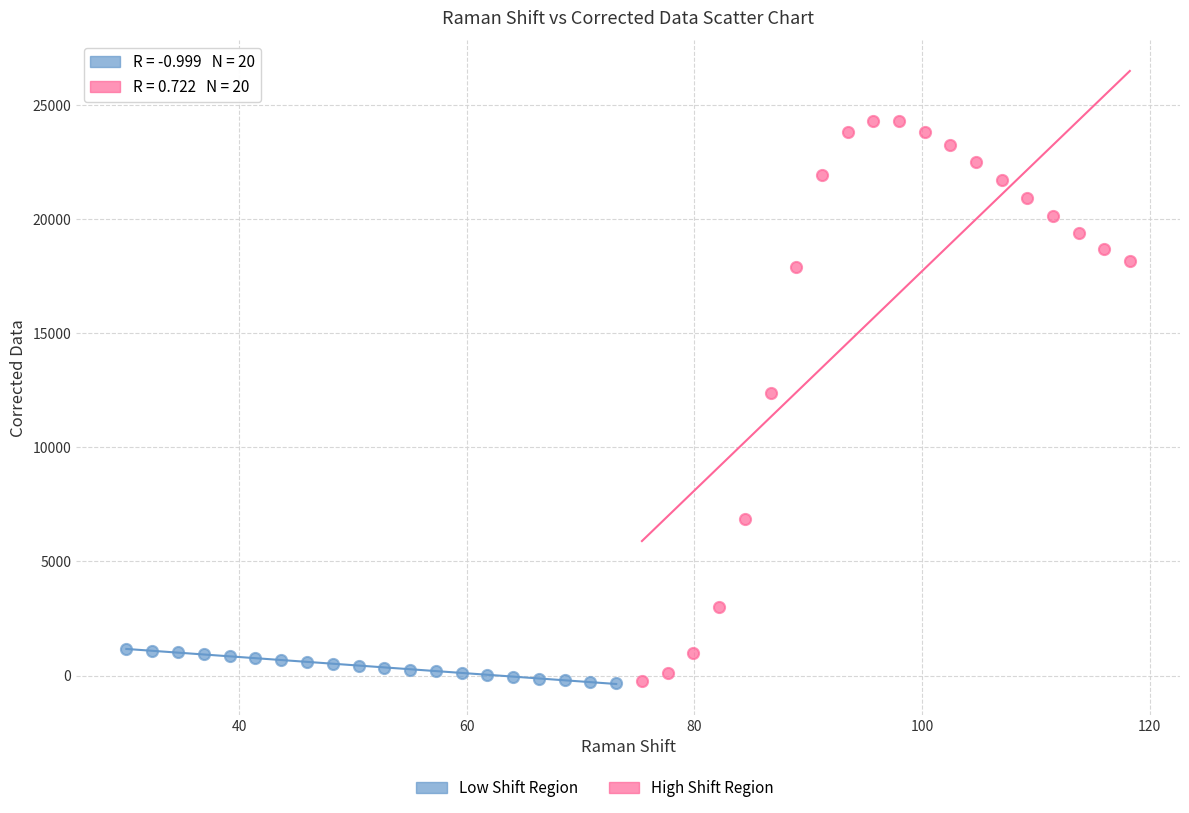

Which series reaches the maximum Y coordinate?

High Shift Region